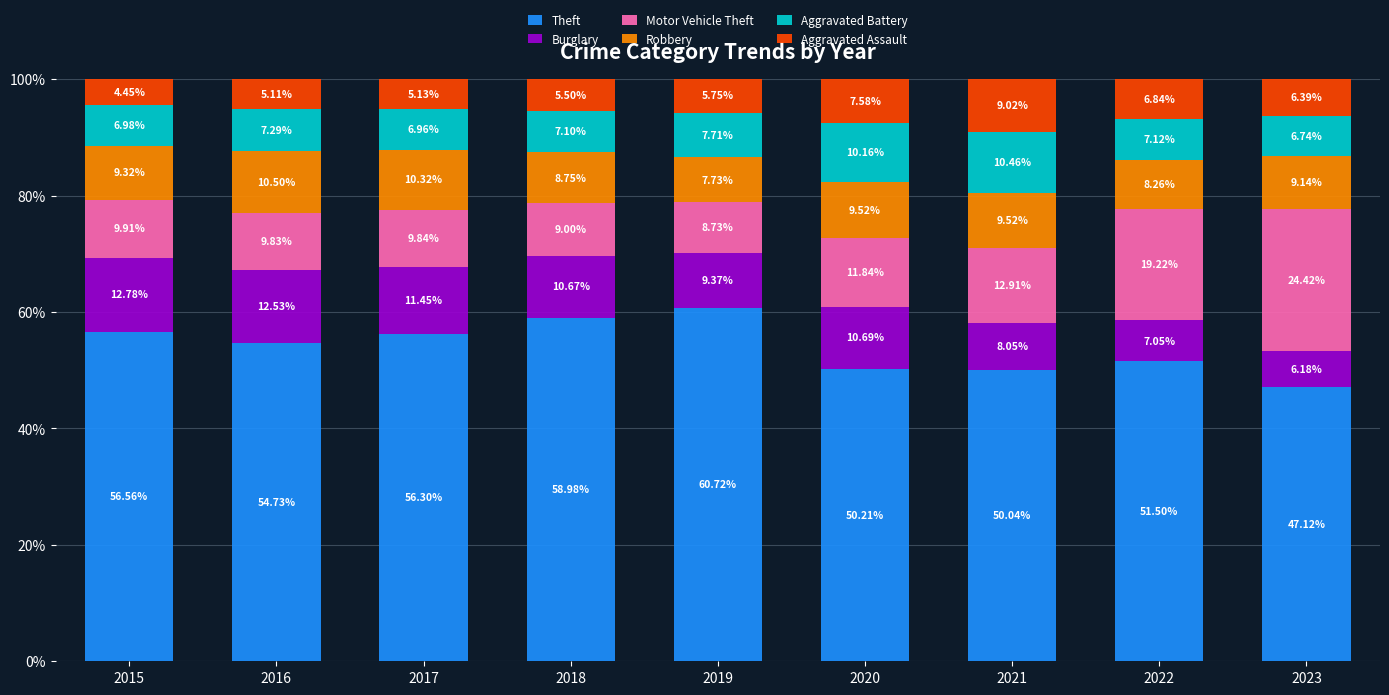

What is the difference between the second highest and second lowest values in the Theft series?

8.9